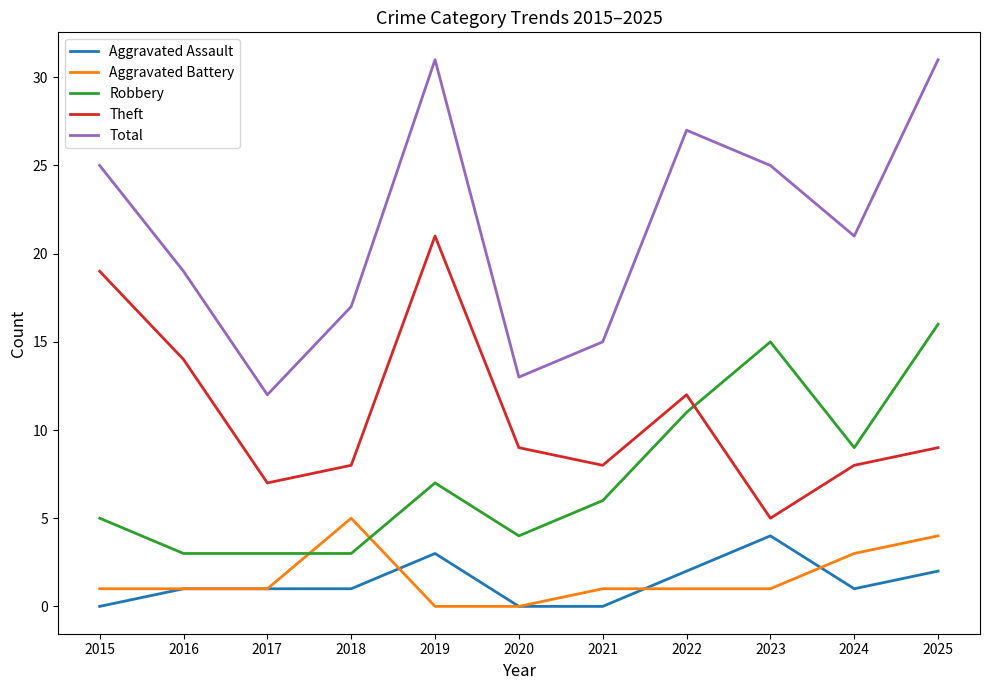

What are all the series names shown in the legend?

Aggravated Assault, Aggravated Battery, Robbery, Theft, Total